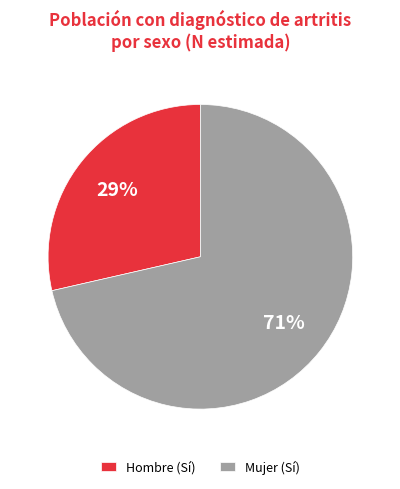

Is there any slice that represents more than half of the pie?

Yes